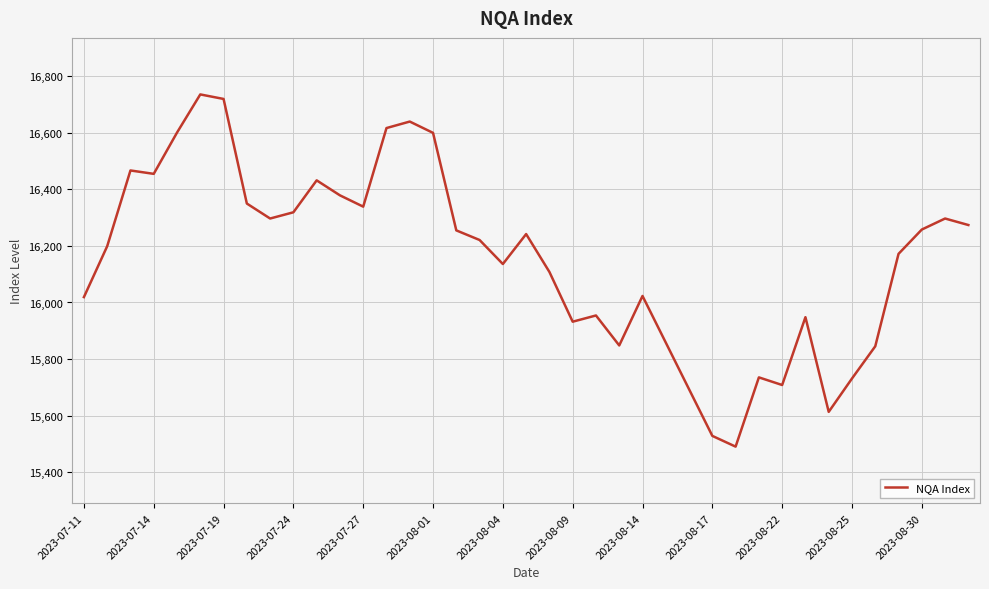

What is the greatest value displayed?

16736